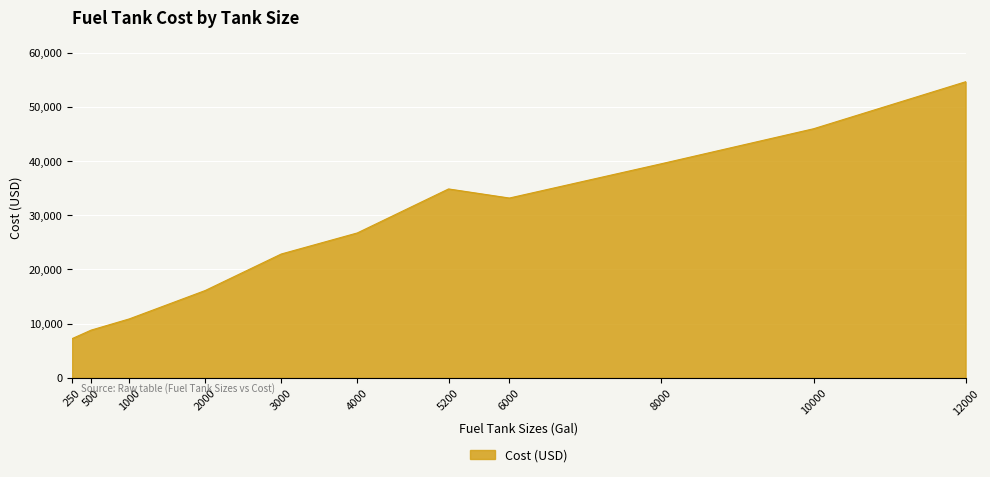

What is the average value?

27338.1